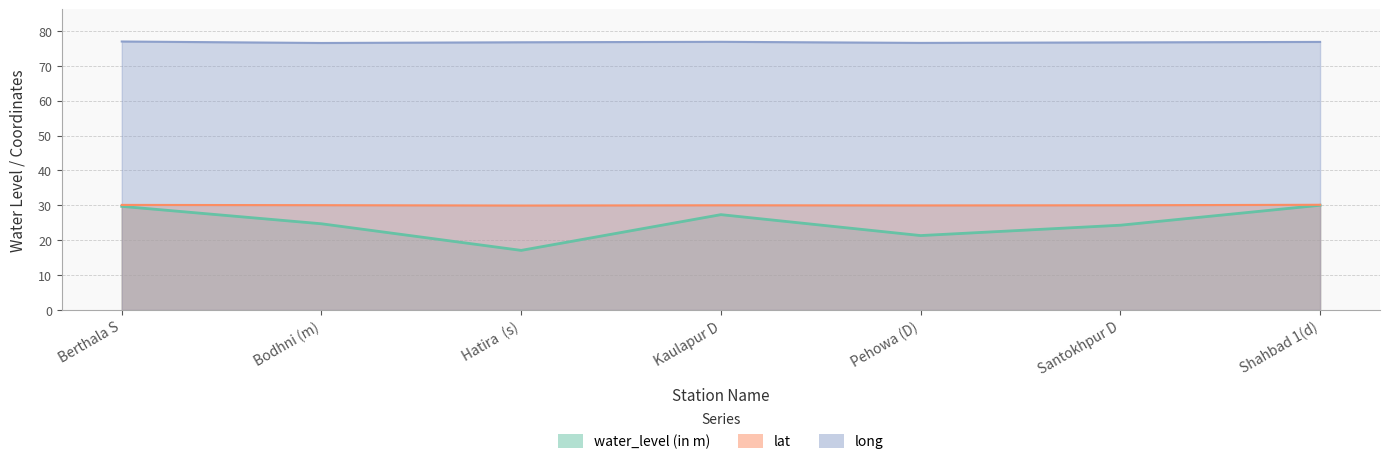

At which label is lat closest to 30?

Pehowa (D)